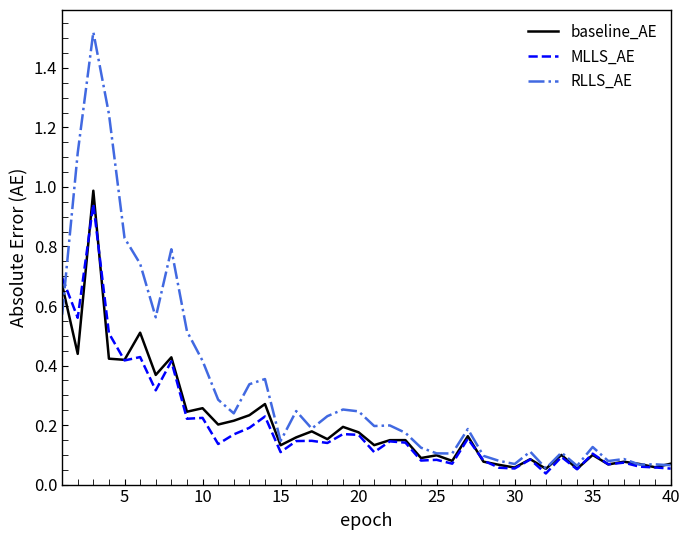

Which series has the largest total across all categories?

RLLS_AE